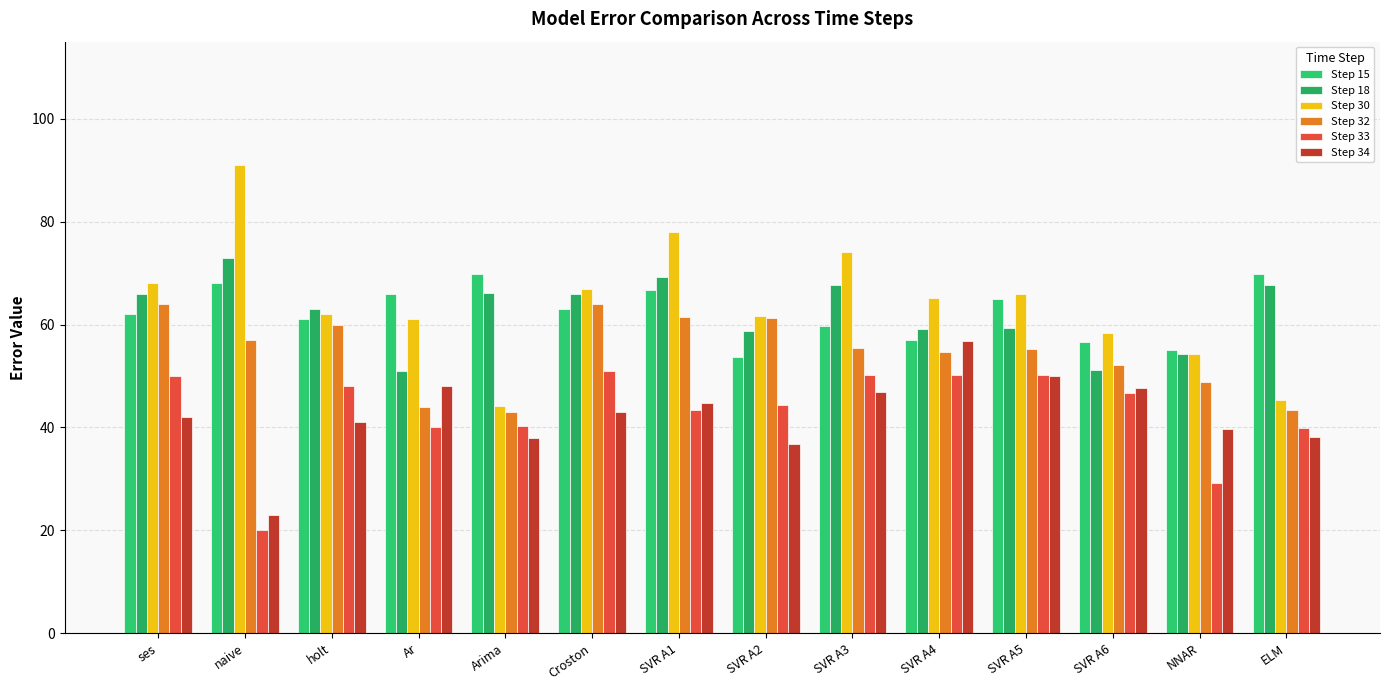

What is the difference between the Step 18 values at holt and SVR A6?

11.9